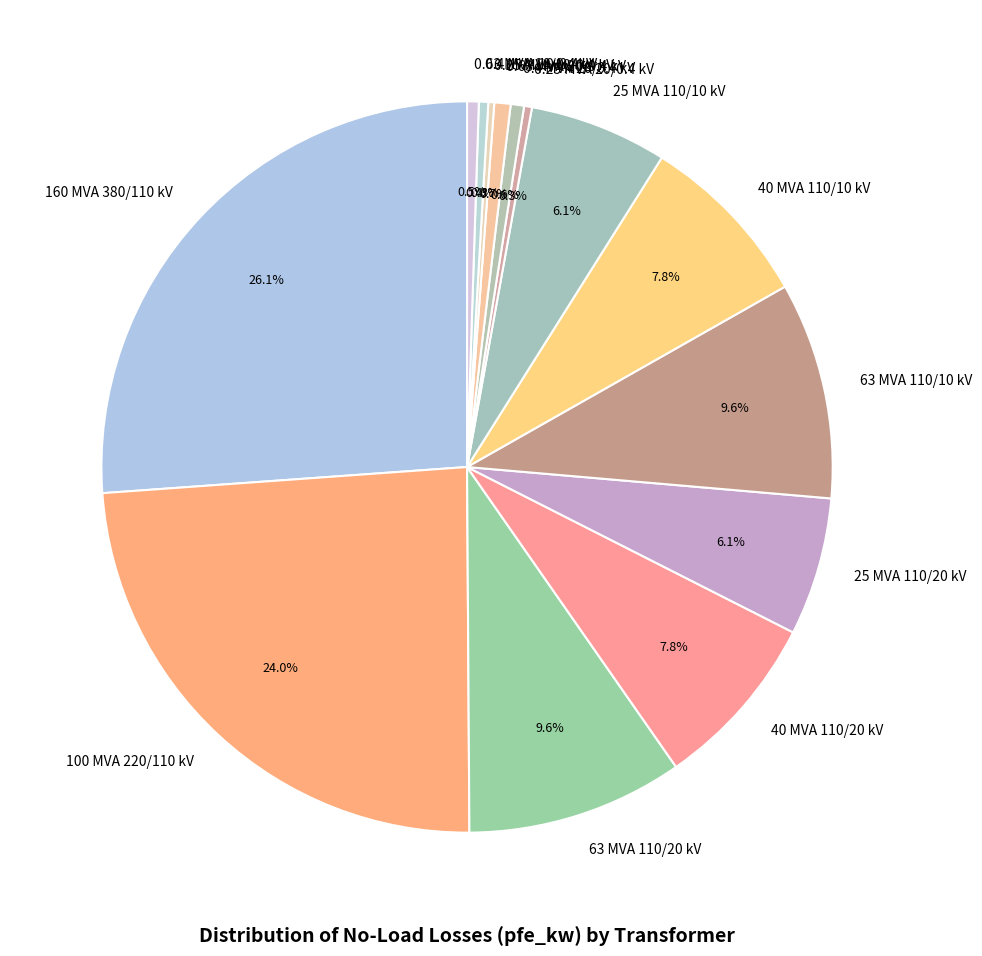

Is it true that 63 MVA 110/10 kV is 10% of the pie?

True